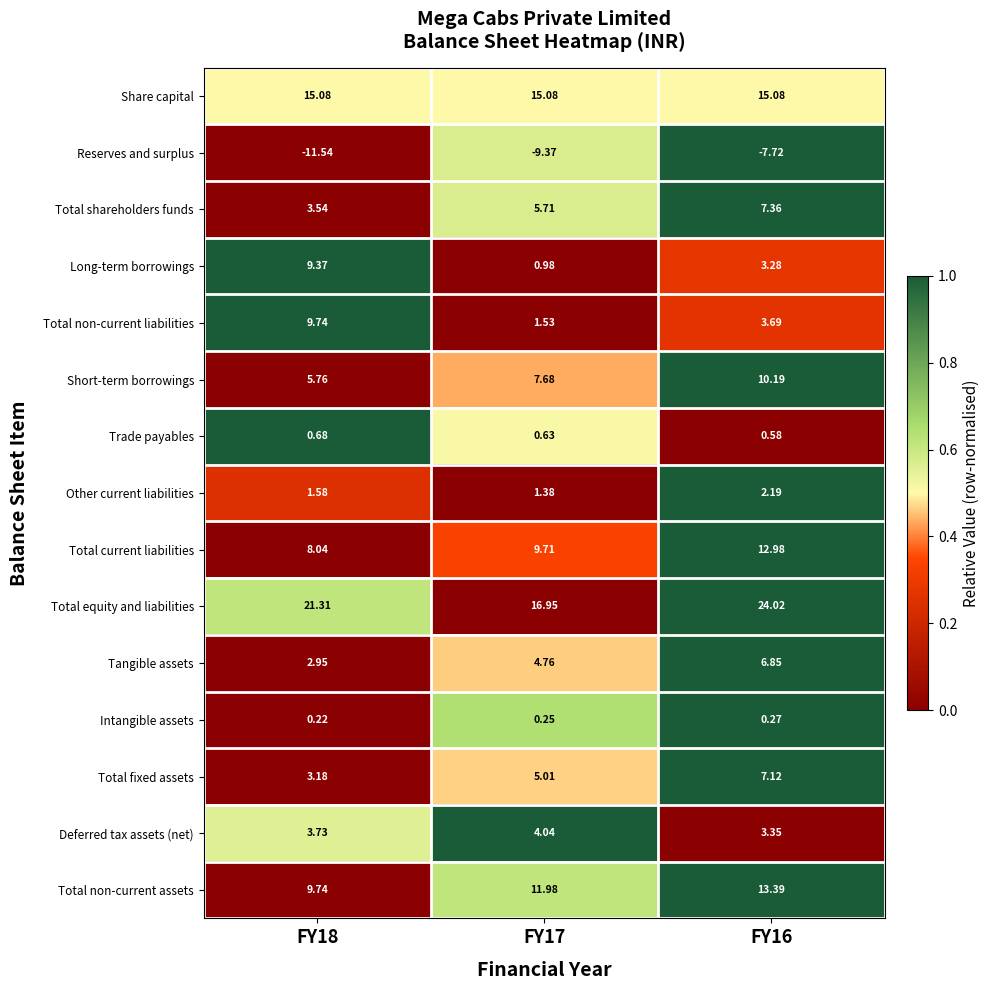

At FY16, list the series in order from smallest to largest.

Reserves and surplus, Intangible assets, Trade payables, Other current liabilities, Long-term borrowings, Deferred tax assets (net), Total non-current liabilities, Tangible assets, Total fixed assets, Total shareholders funds, Short-term borrowings, Total current liabilities, Total non-current assets, Share capital, Total equity and liabilities